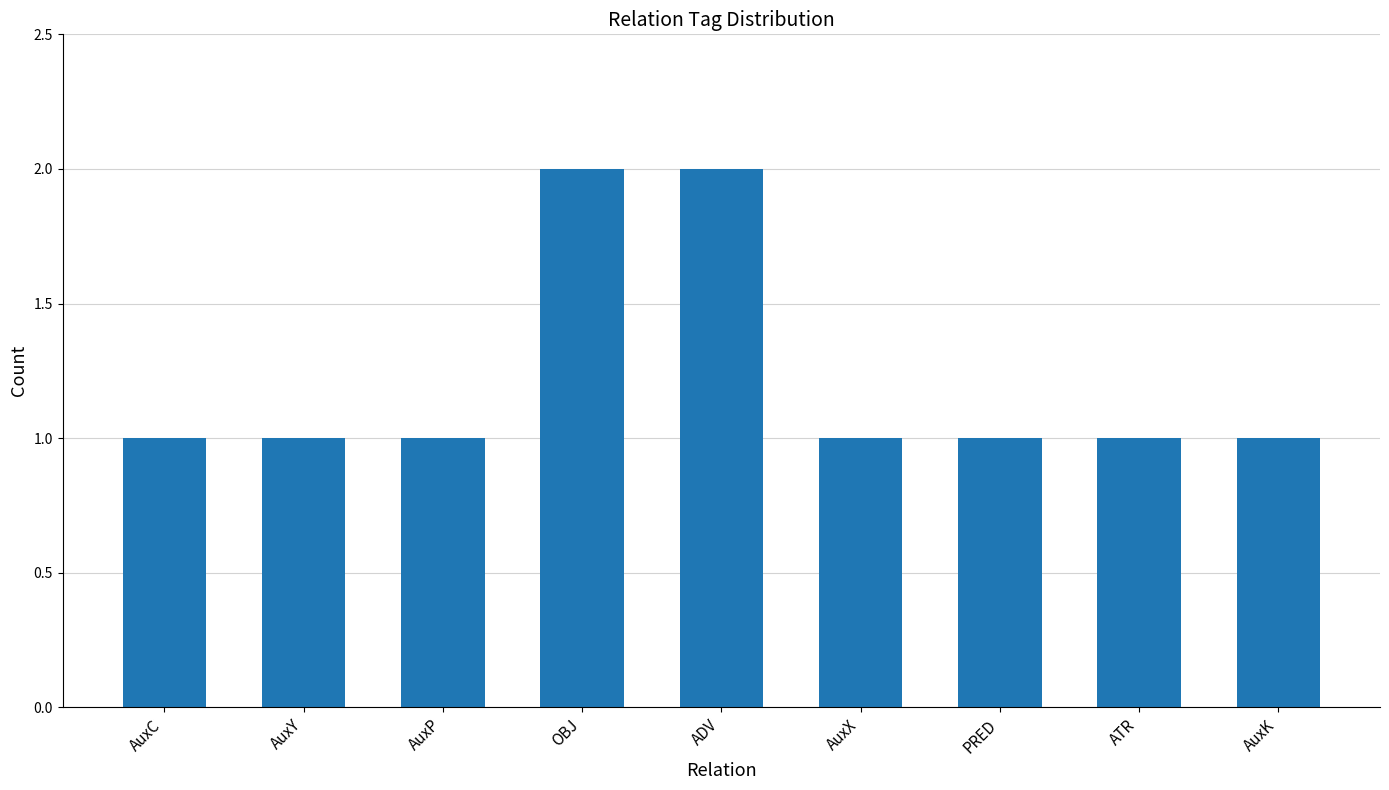

The value at AuxP is 1. True or false?

True